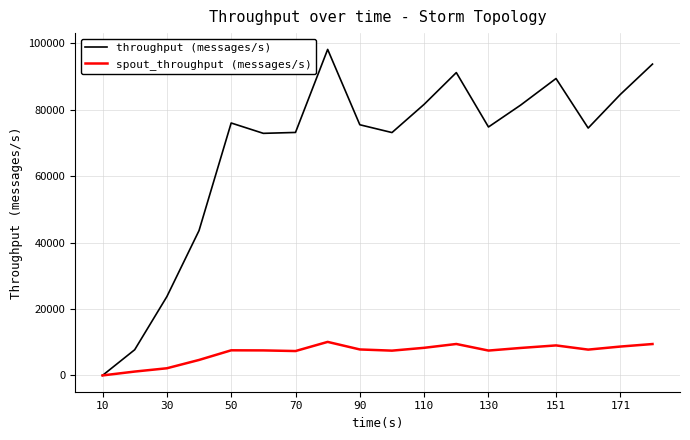

Rank the series by their maximum value, from highest to lowest.

throughput (messages/s), spout_throughput (messages/s)